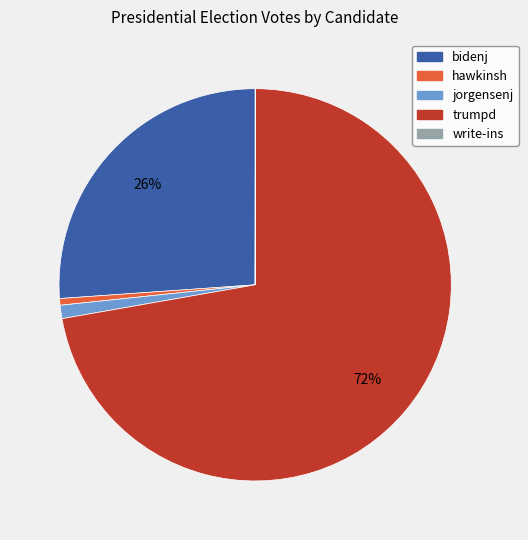

Between bidenj and hawkinsh, which is larger?

bidenj